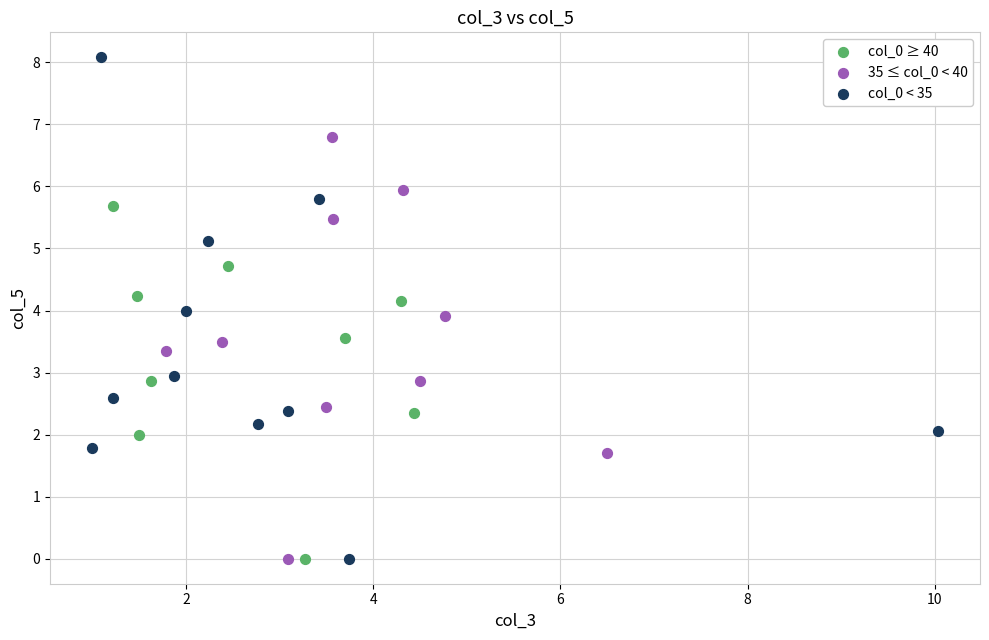

Which series reaches the maximum Y coordinate?

col_0 < 35